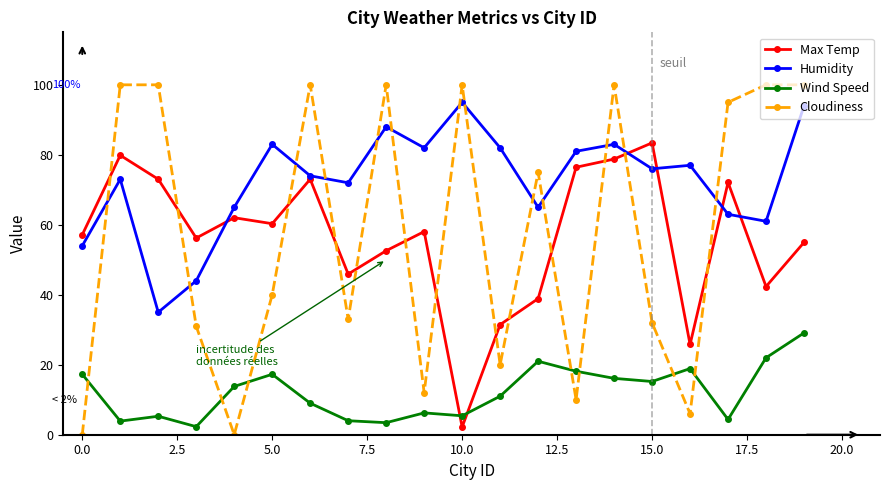

What is the difference between the maximum and minimum values in the Wind Speed series?

26.8